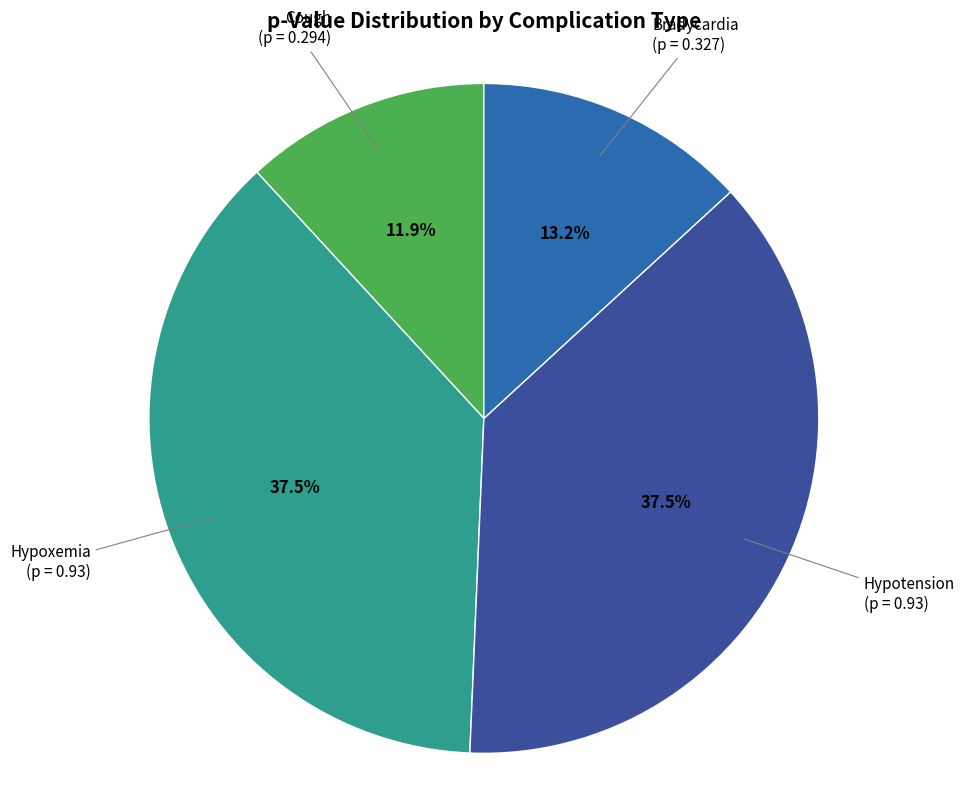

Count the number of slices in the pie.

4